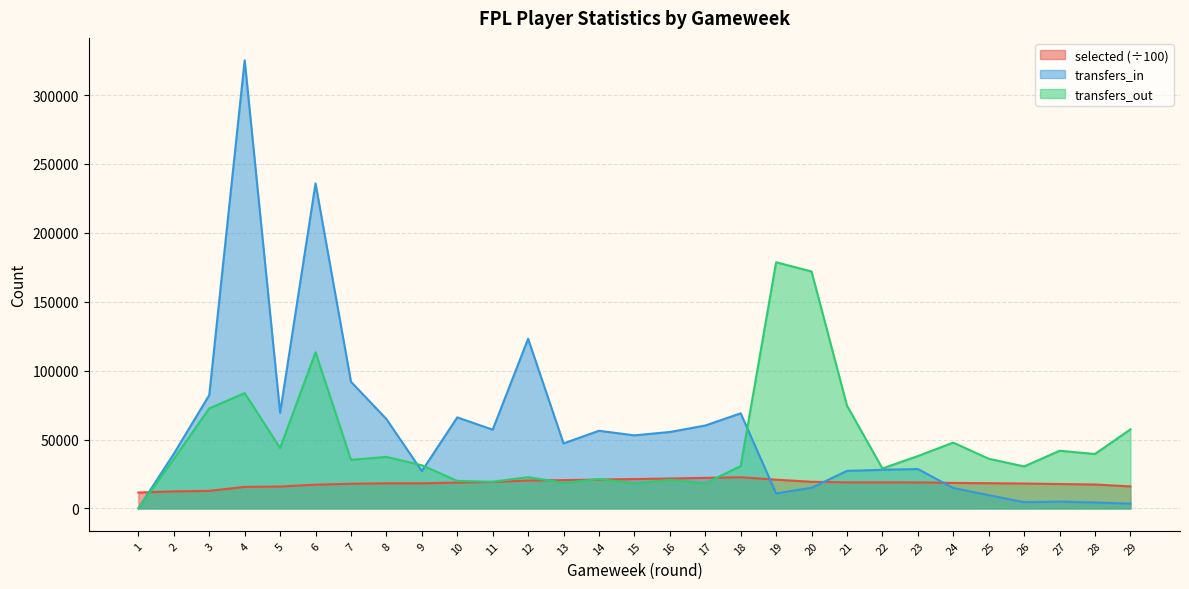

Which series changed the most between 24 and 27?

transfers_in